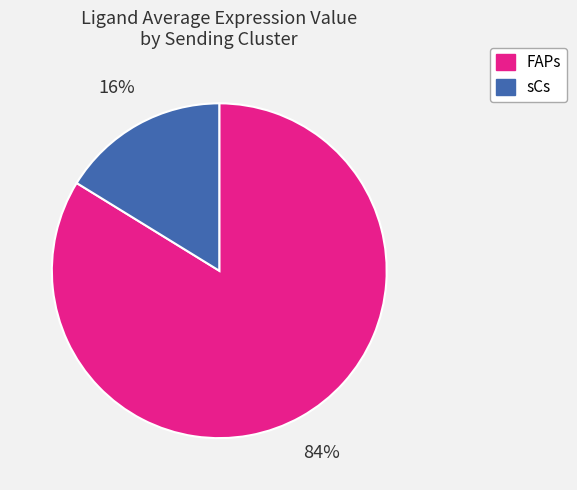

Rank the categories by value from lowest to highest.

sCs, FAPs